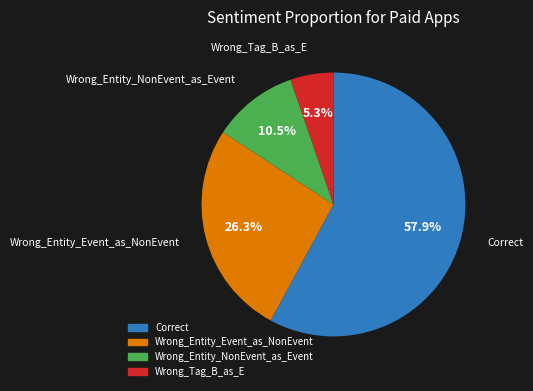

Count the number of slices in the pie.

4